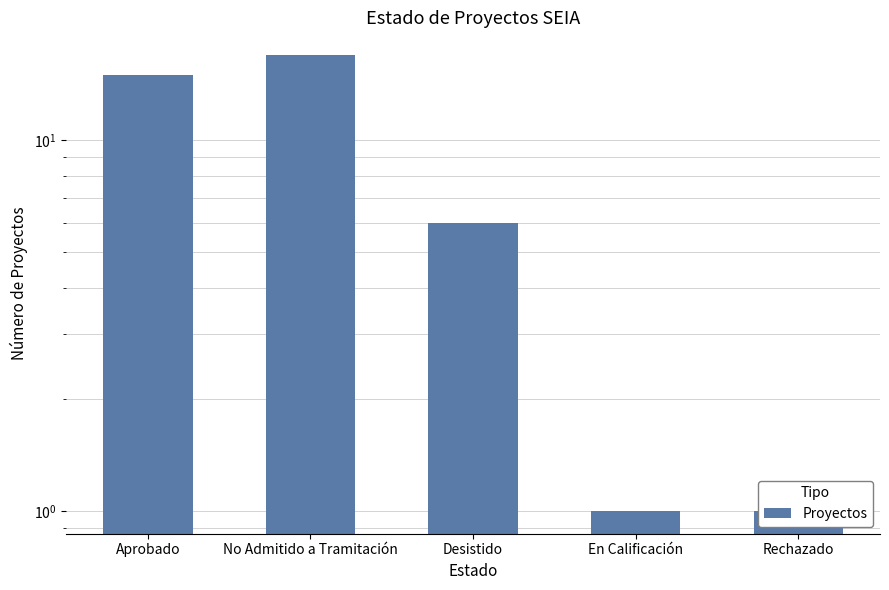

Which label corresponds to the smallest value in the chart?

En Calificación